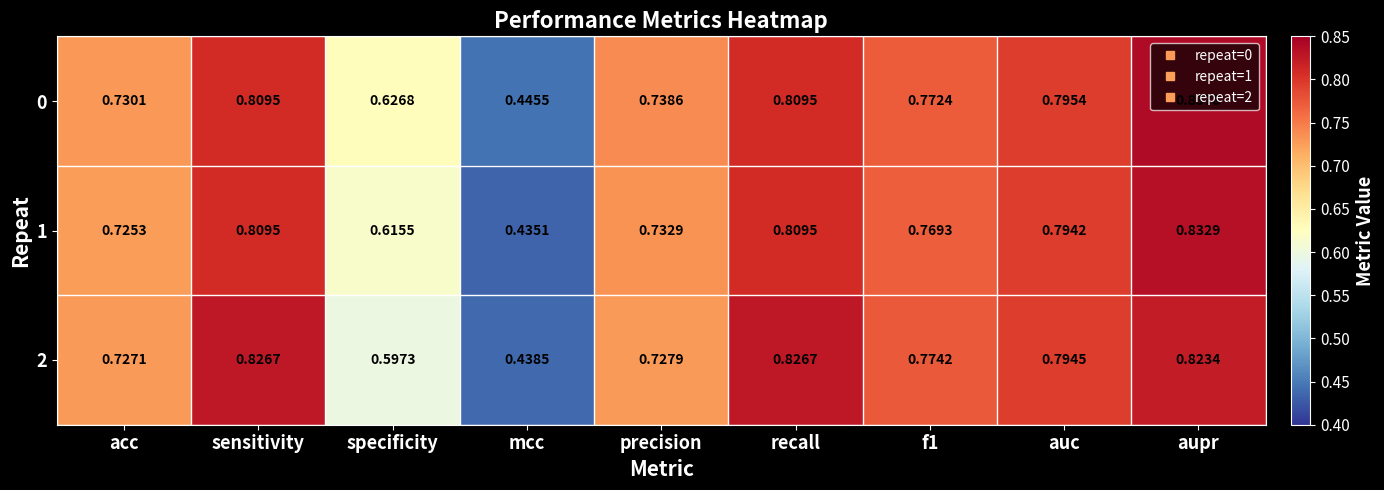

At which category is the sum across all series the highest?

aupr